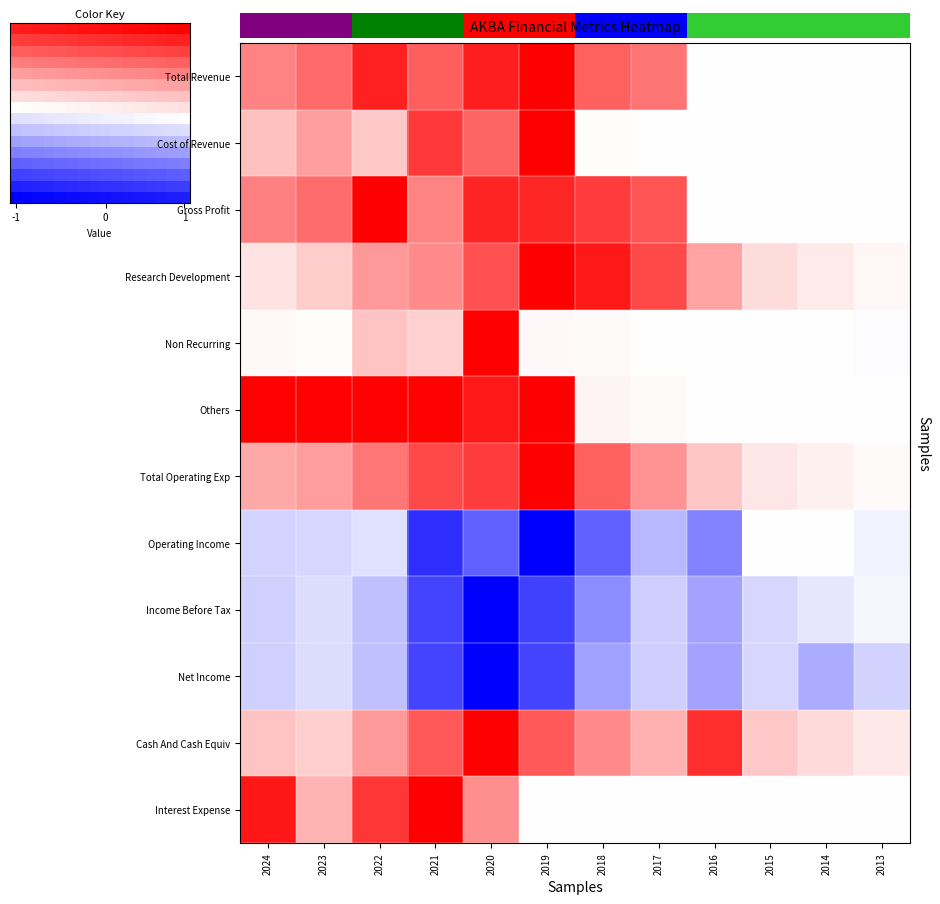

What is the approximate value of Research Development at 2018?

0.9